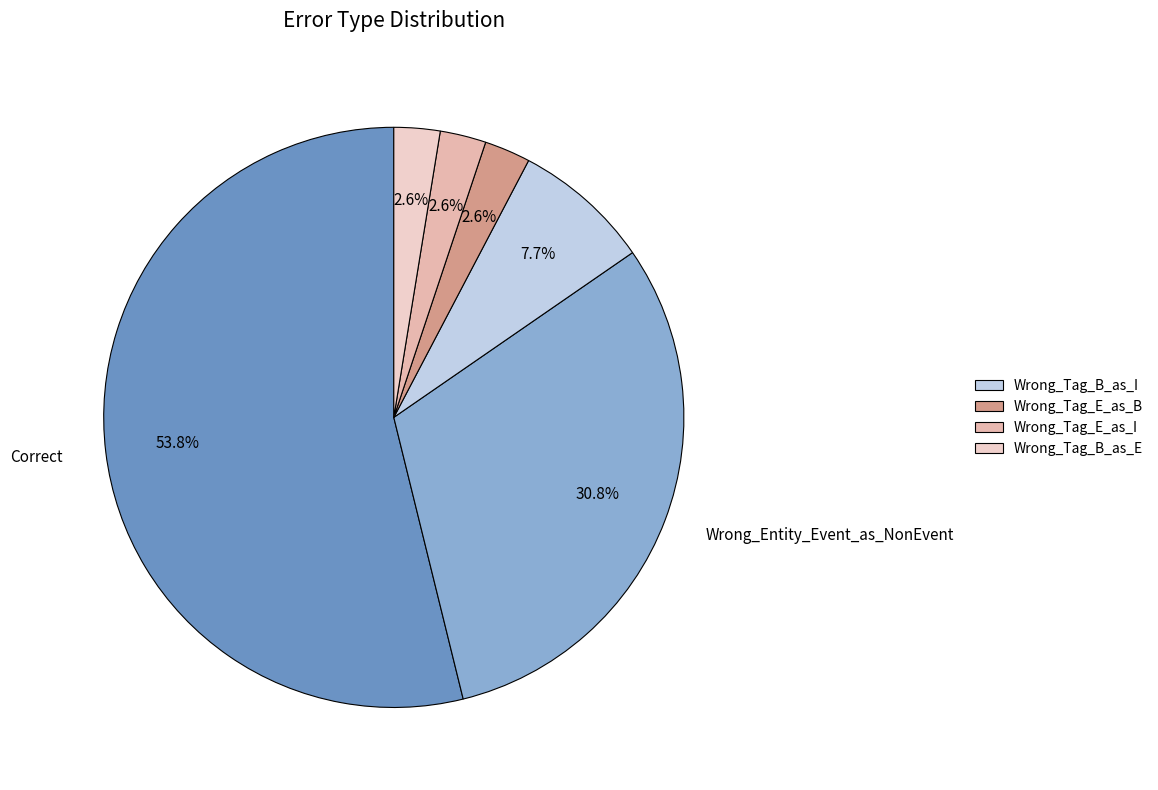

To the nearest percent, what is the difference between the largest and smallest slice percentages?

51%